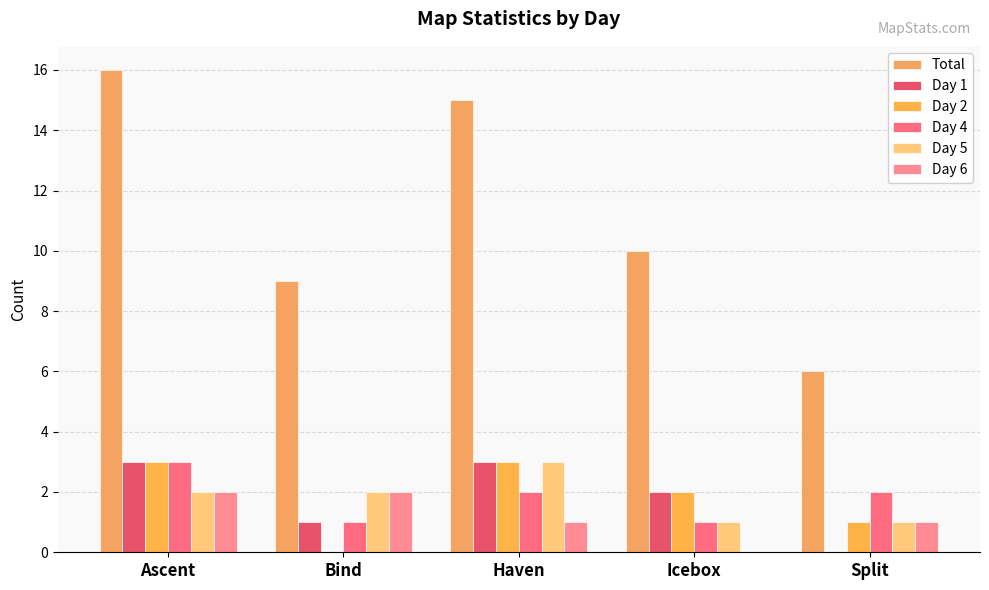

Are the bars horizontal?

No